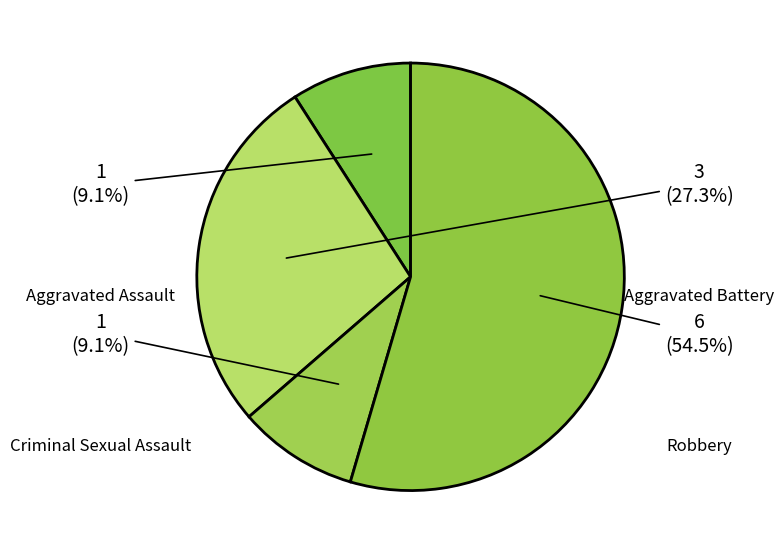

What is the total percentage of Aggravated Battery and Criminal Sexual Assault?

36.4%